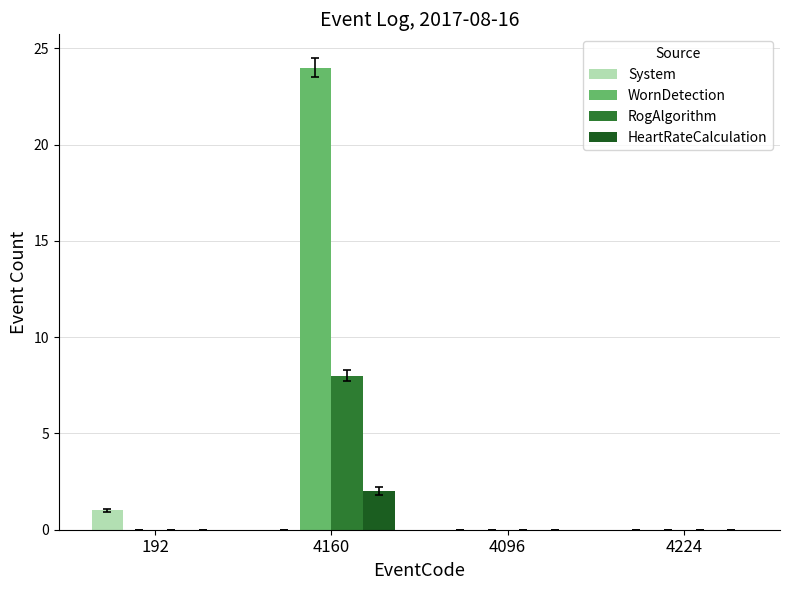

The WornDetection series shows 24 at 4160. True or false?

True